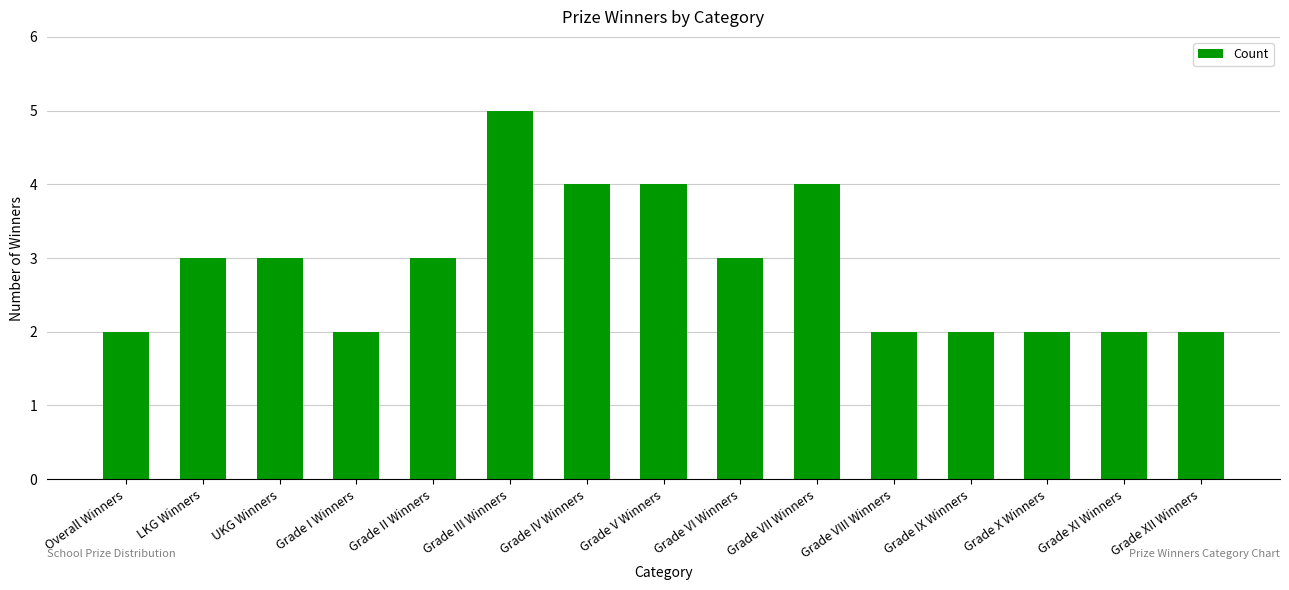

Reading left to right, list all the values displayed in this chart.

2	3	3	2	3	5	4	4	3	4	2	2	2	2	2